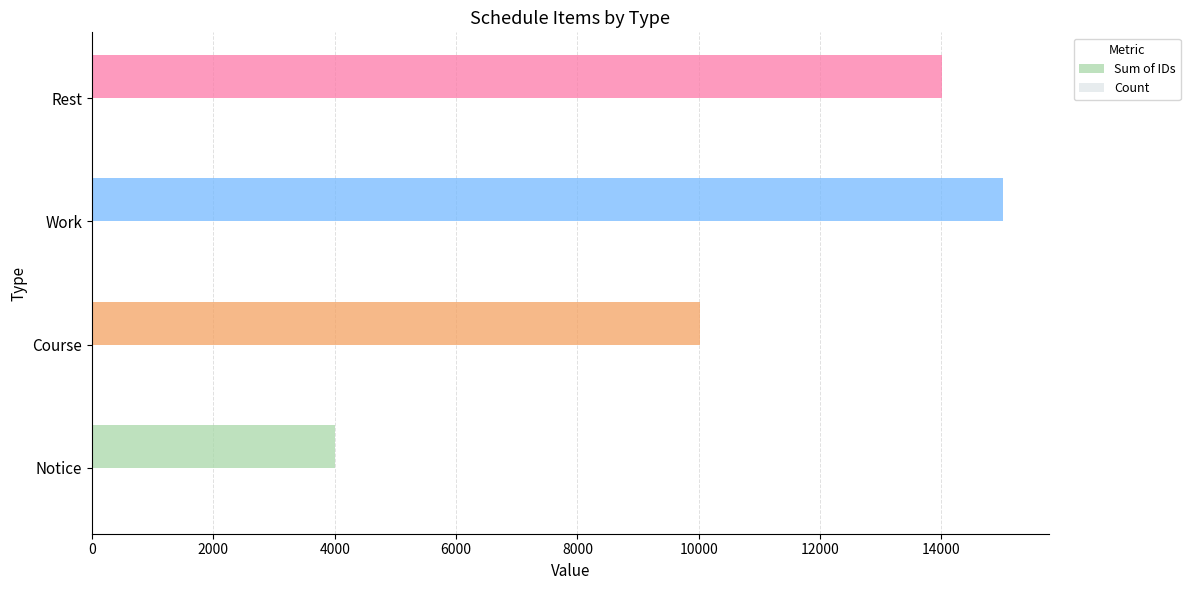

Is it true that Sum of IDs equals 4049 at Work?

False